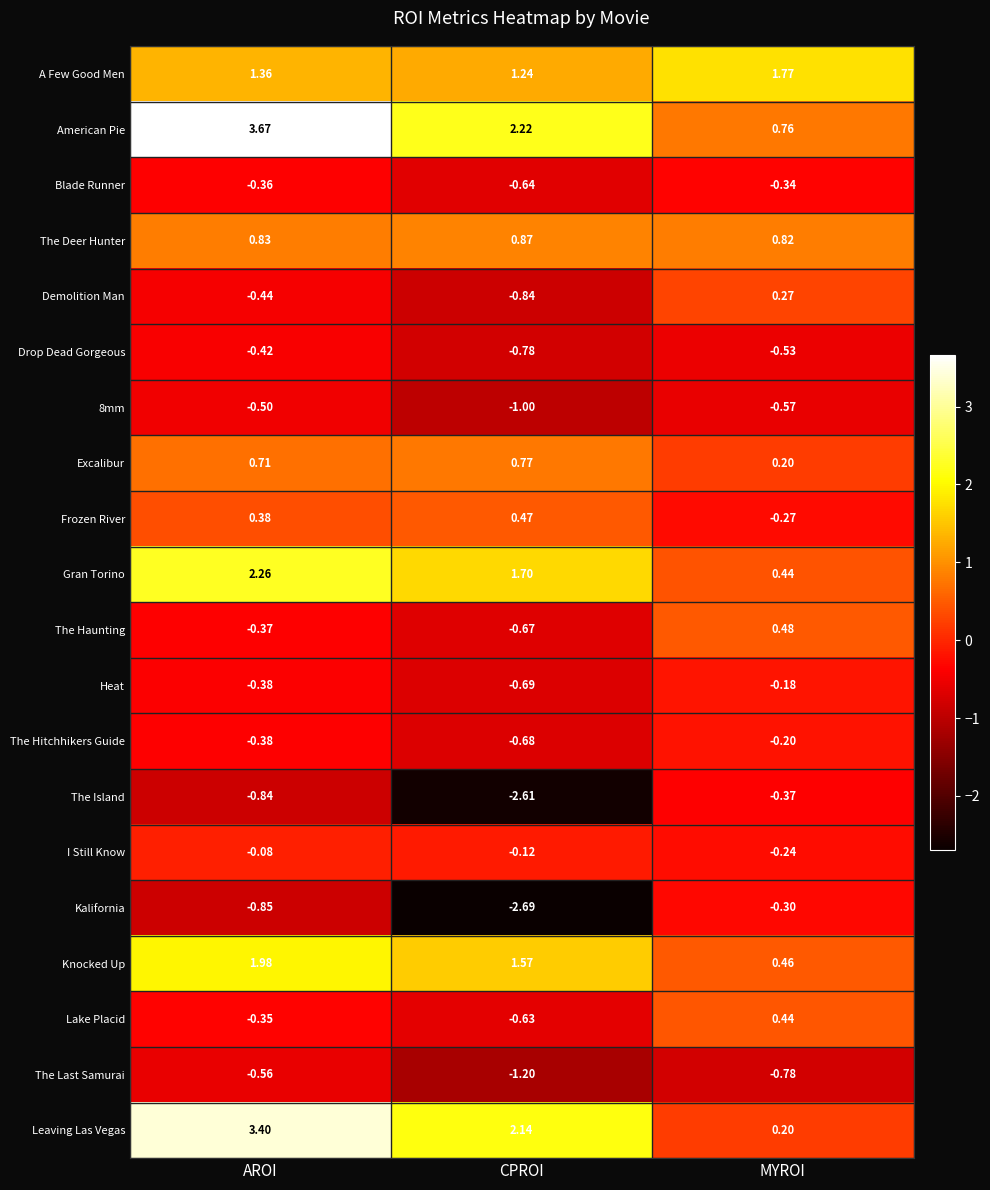

Which series has the largest range (max minus min)?

Leaving Las Vegas